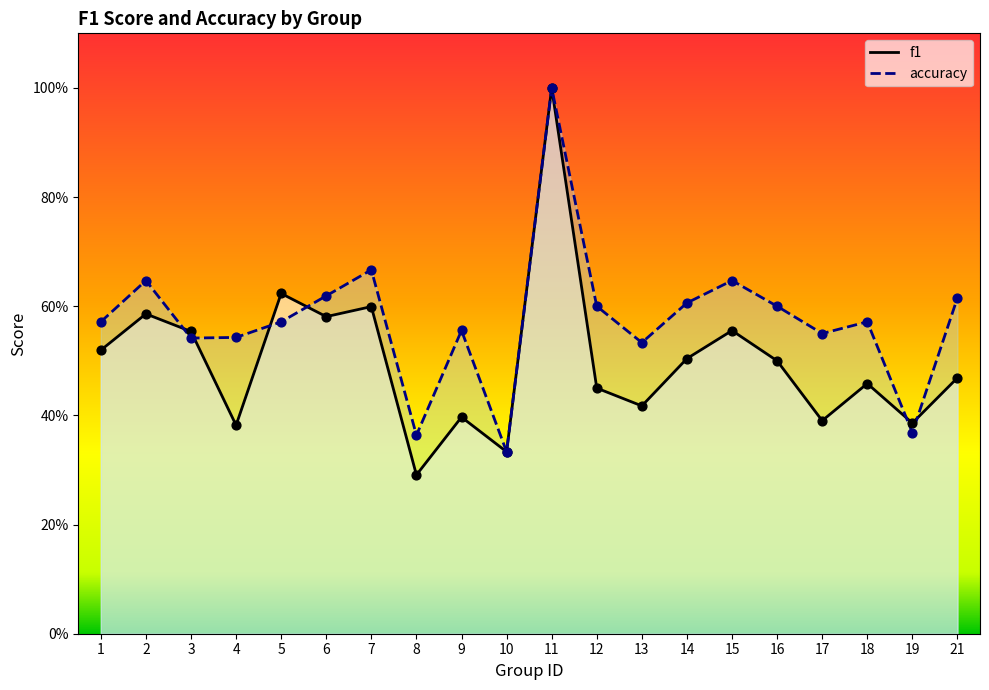

Which series contains the lowest Y value?

f1